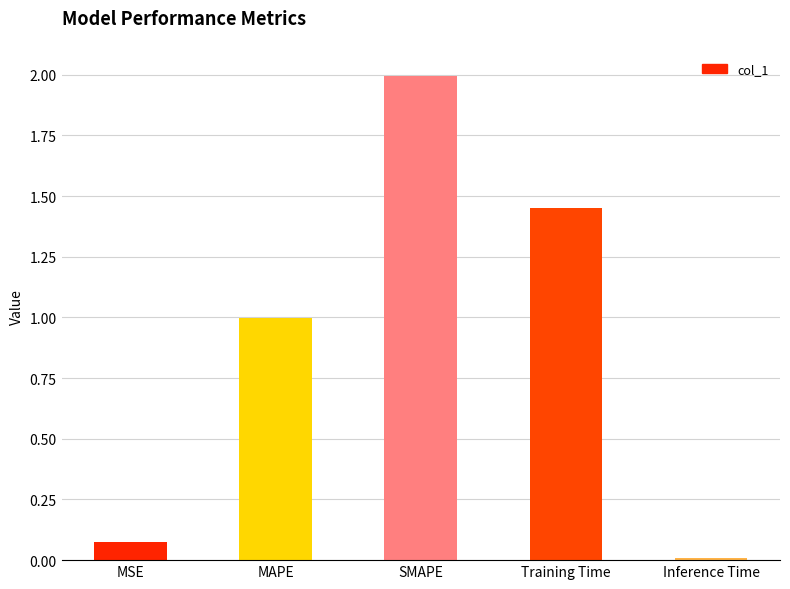

Which has a higher value, MSE or Training Time?

Training Time